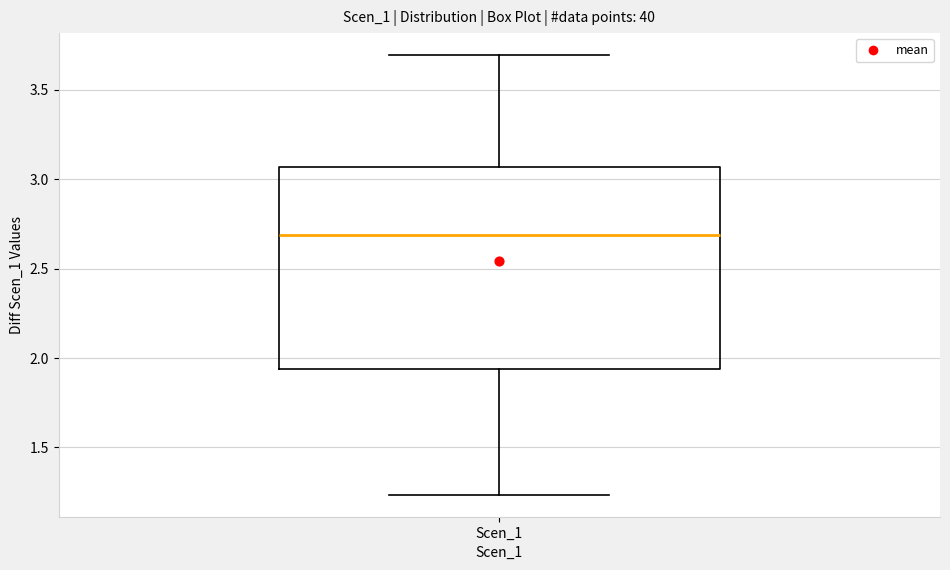

Transcribe this box plot: give where the median line is, the range the box spans, and where the two whiskers end, as read against the y-axis. The values are not printed on the chart, so give them approximately, as read against the axis.

median 2.70, box 1.95 to 3.05, whiskers 1.25 to 3.70